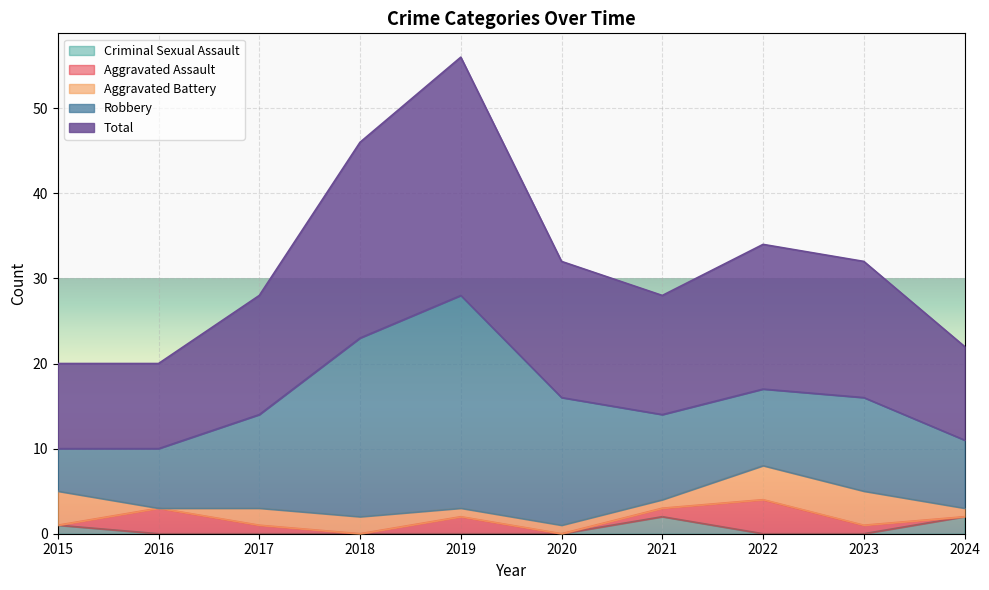

What is the value of the Aggravated Assault point at the 5th from the left?

2